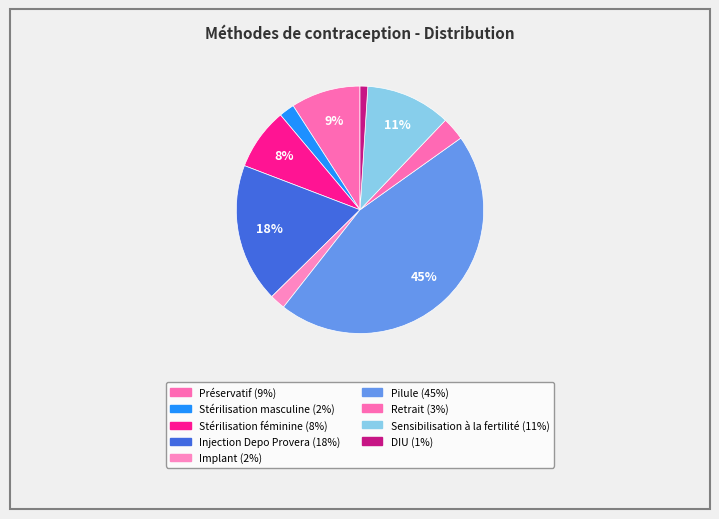

How many slices are in this pie chart?

9